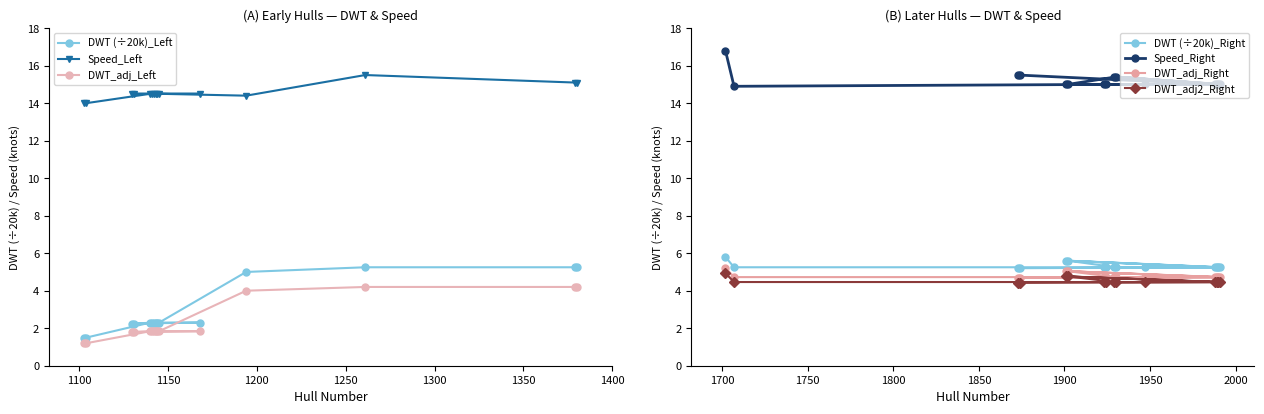

Between 1145 and 1168, which is larger?

1145